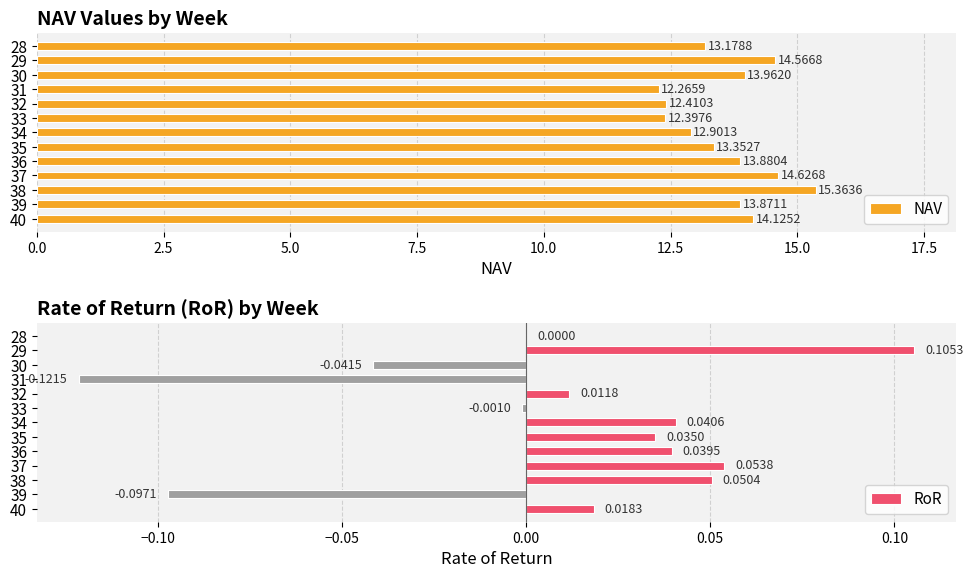

Which series has the largest range (max minus min)?

NAV